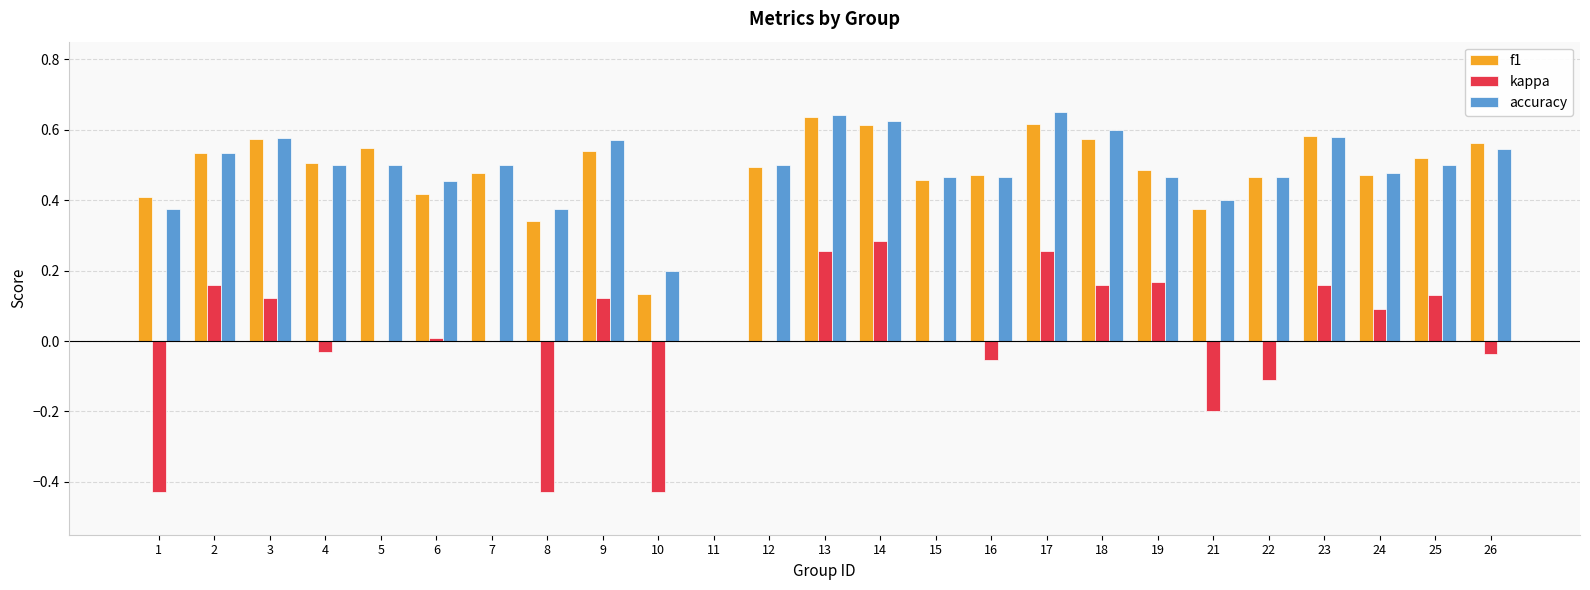

Between 8 and 14, which series saw the biggest shift?

kappa